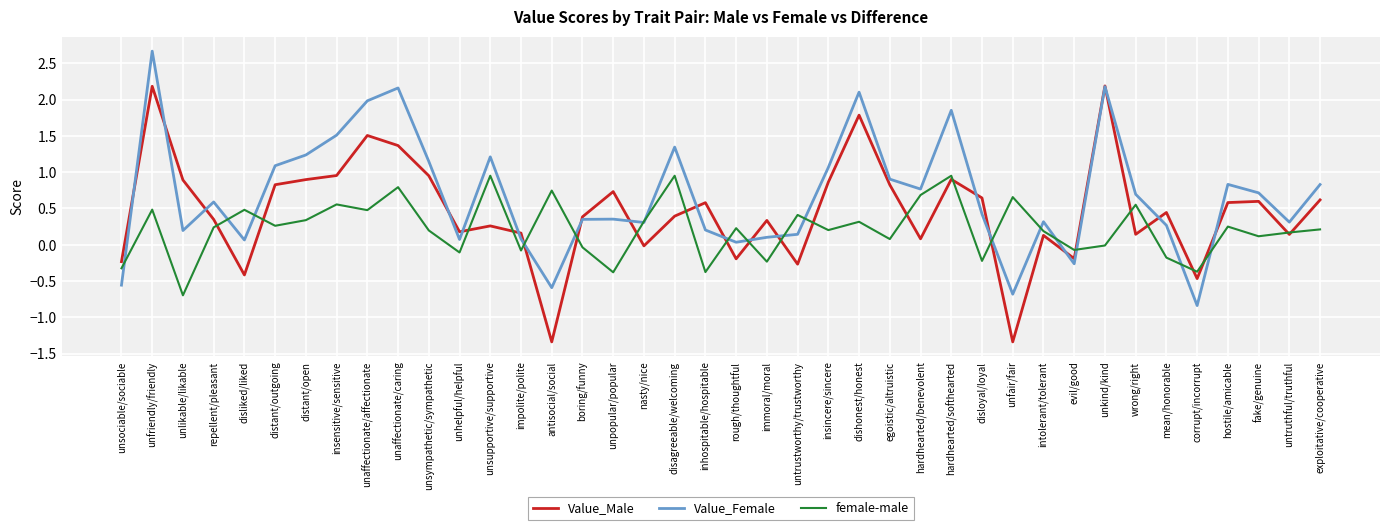

What is the minimum value for female-male?

-0.7